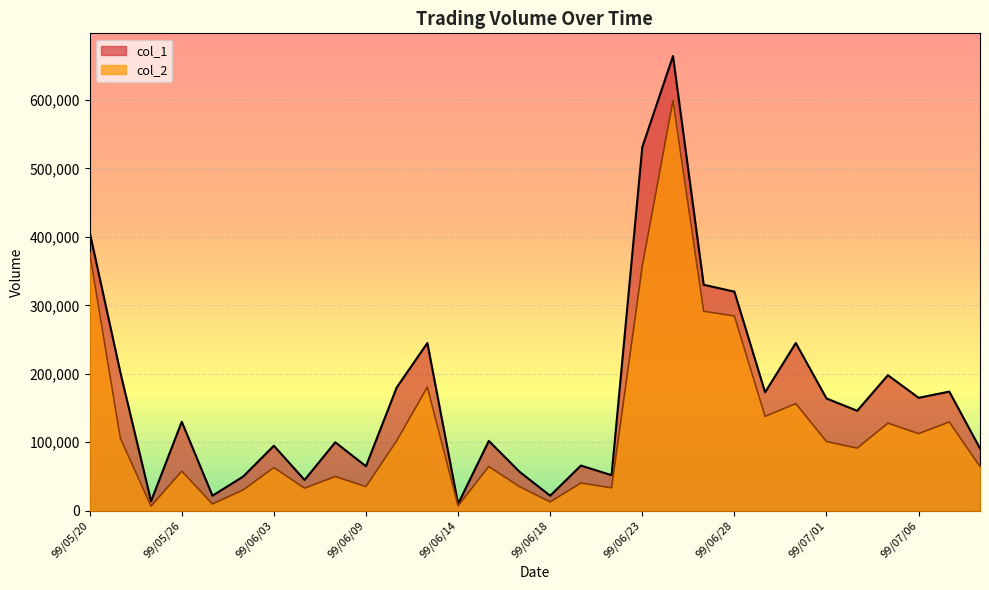

How many lines are shown in the chart?

2